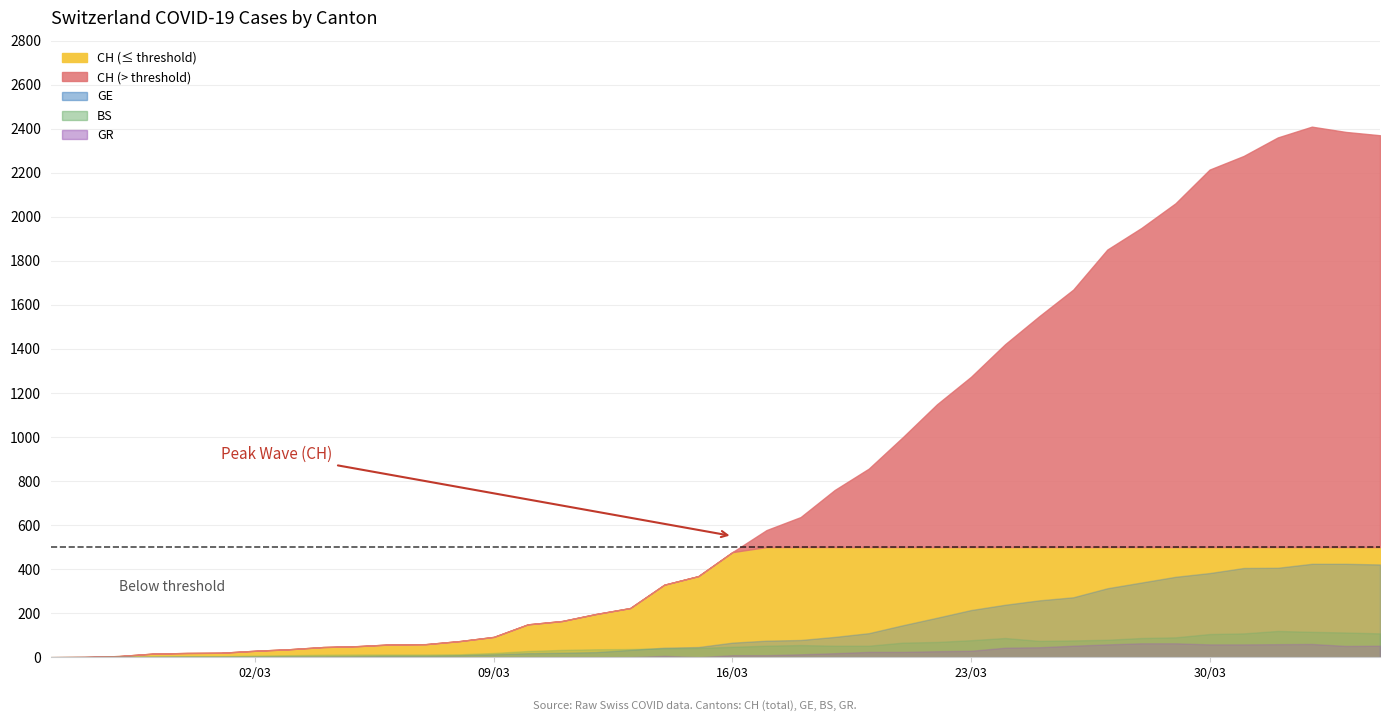

Read the BS value at 17.

37